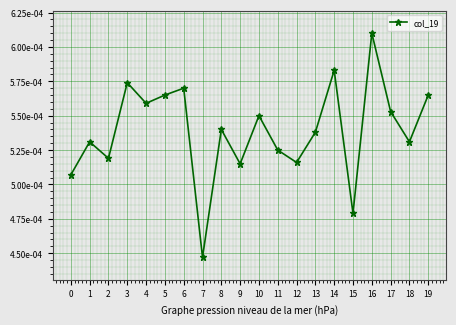

Does the chart have visible grid lines?

Yes